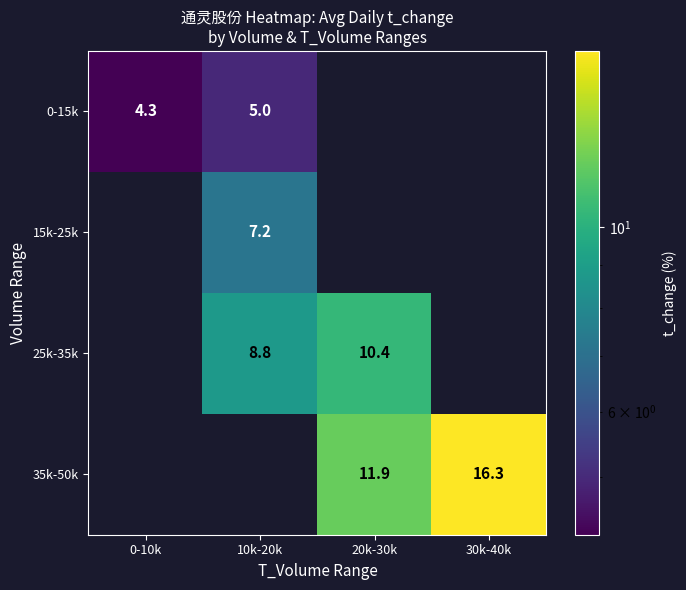

How many distinct data groups are displayed?

4